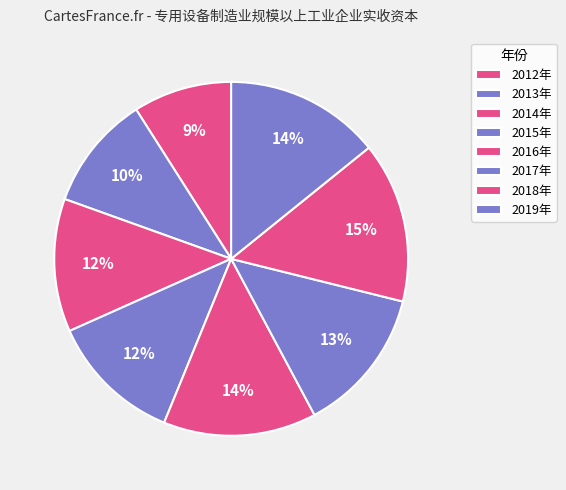

How many segments does this pie chart have?

8